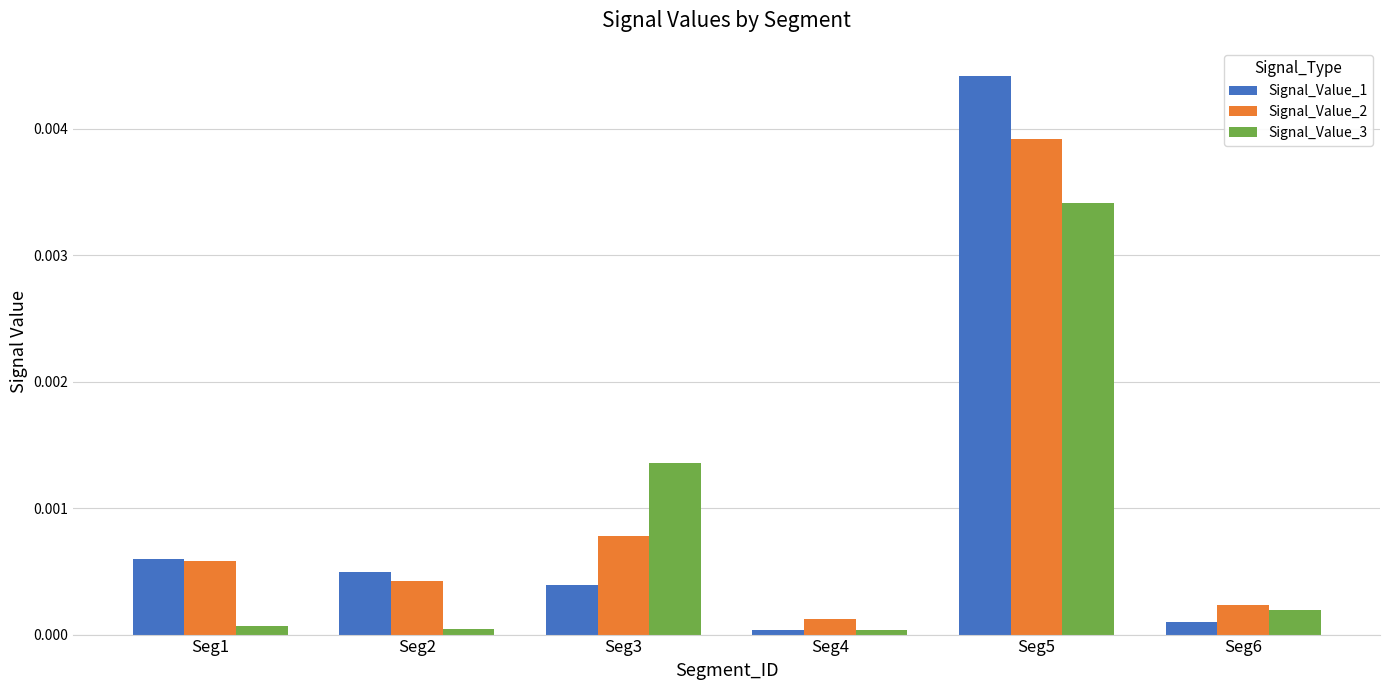

The value of Signal_Value_1 at Seg3 is 0.0. True or false?

True